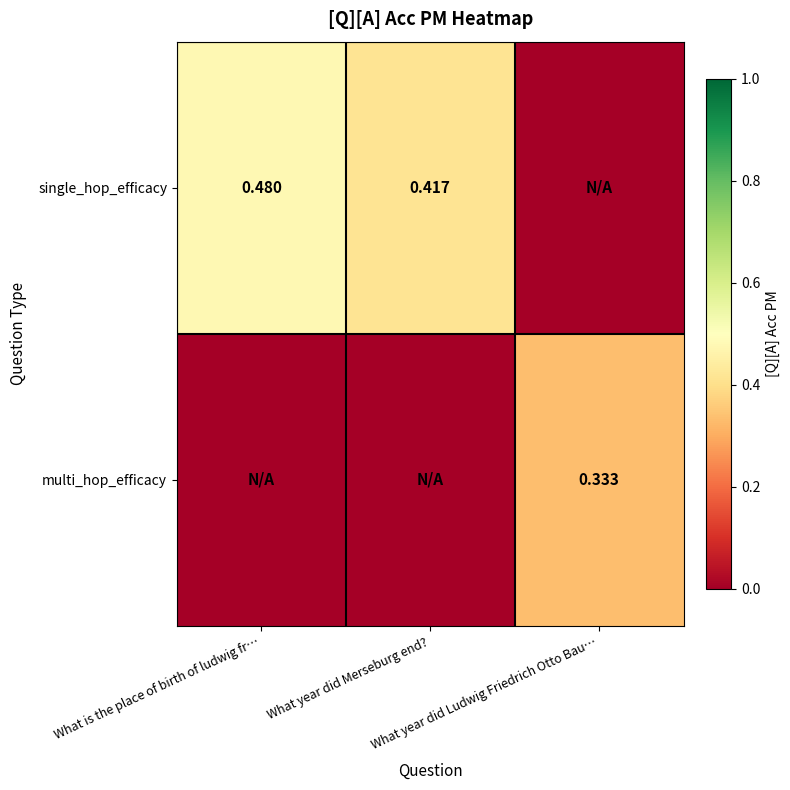

At which category is the sum across all series the highest?

What is the place of birth of ludwig fr…